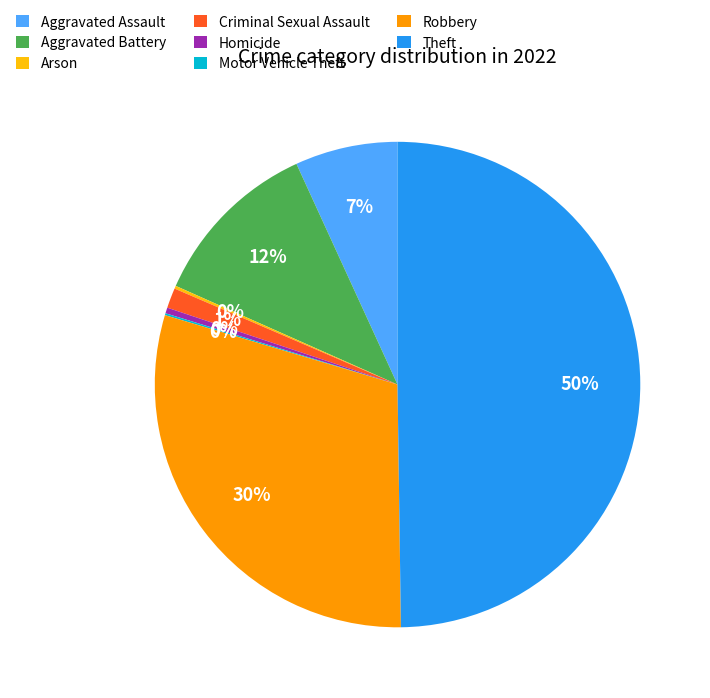

Does Criminal Sexual Assault represent more than half of the total?

No